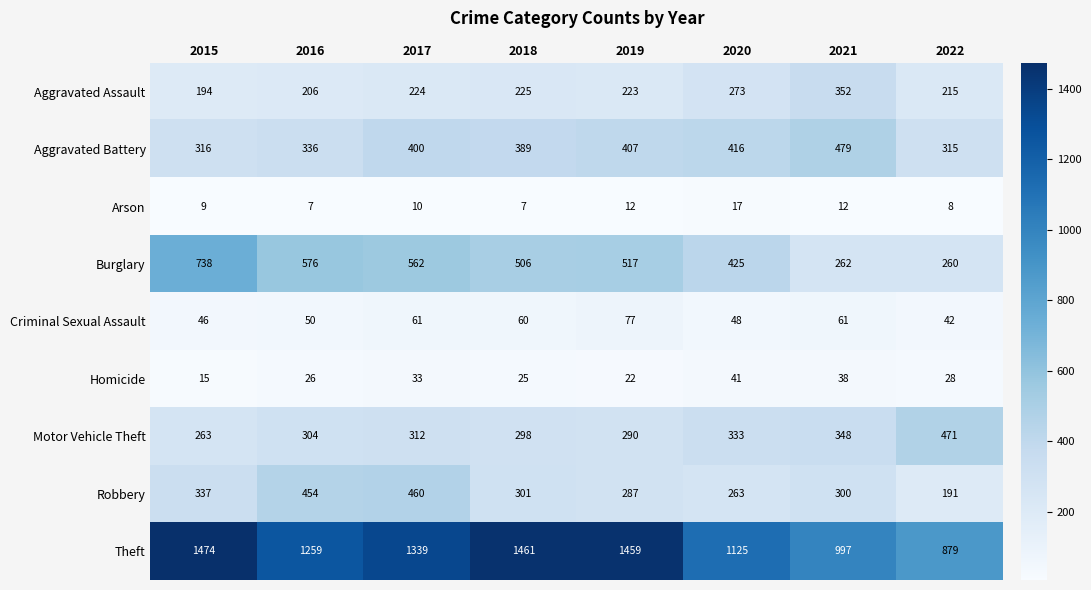

Is it true that Robbery equals 92 at 2022?

False